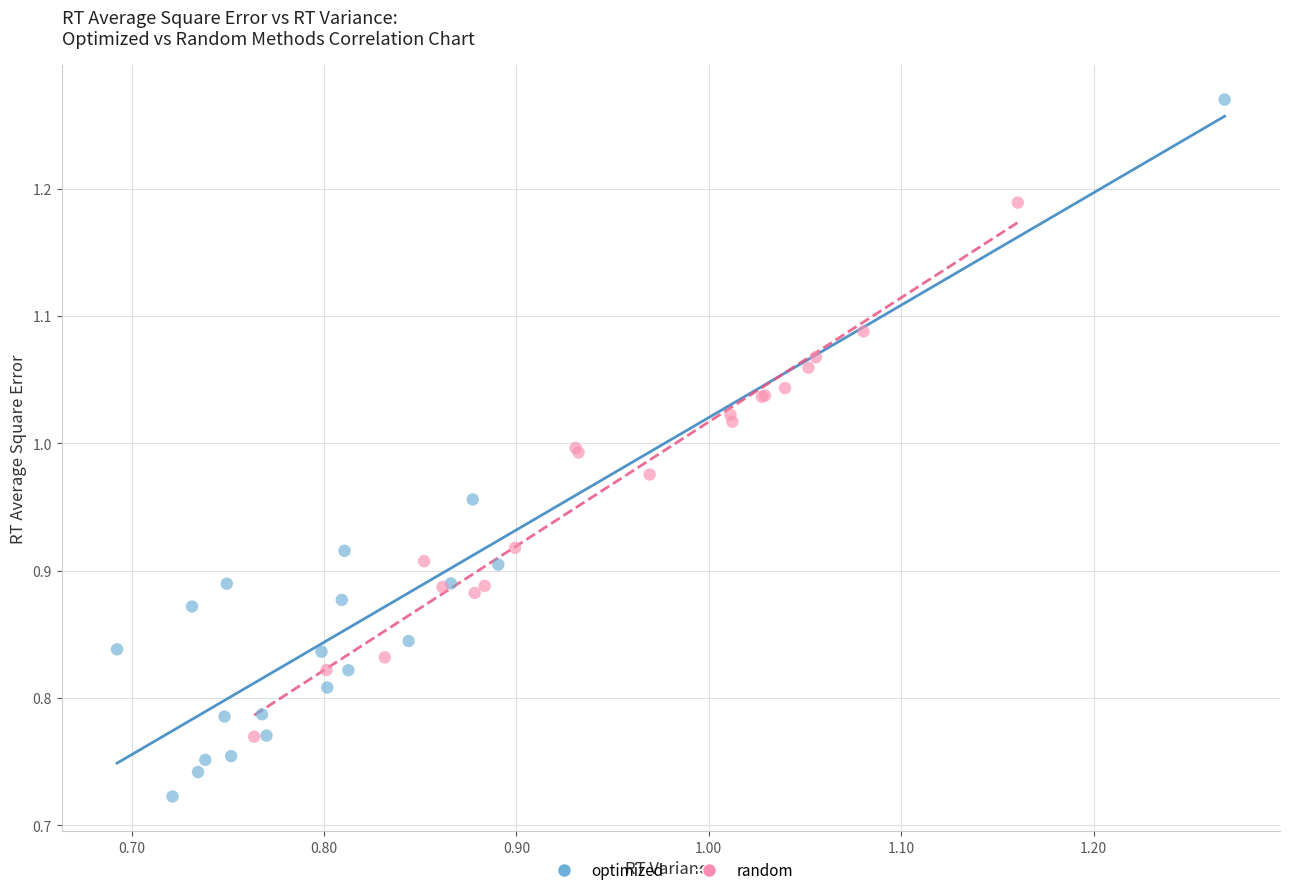

Which series has the widest spread of Y values?

optimized